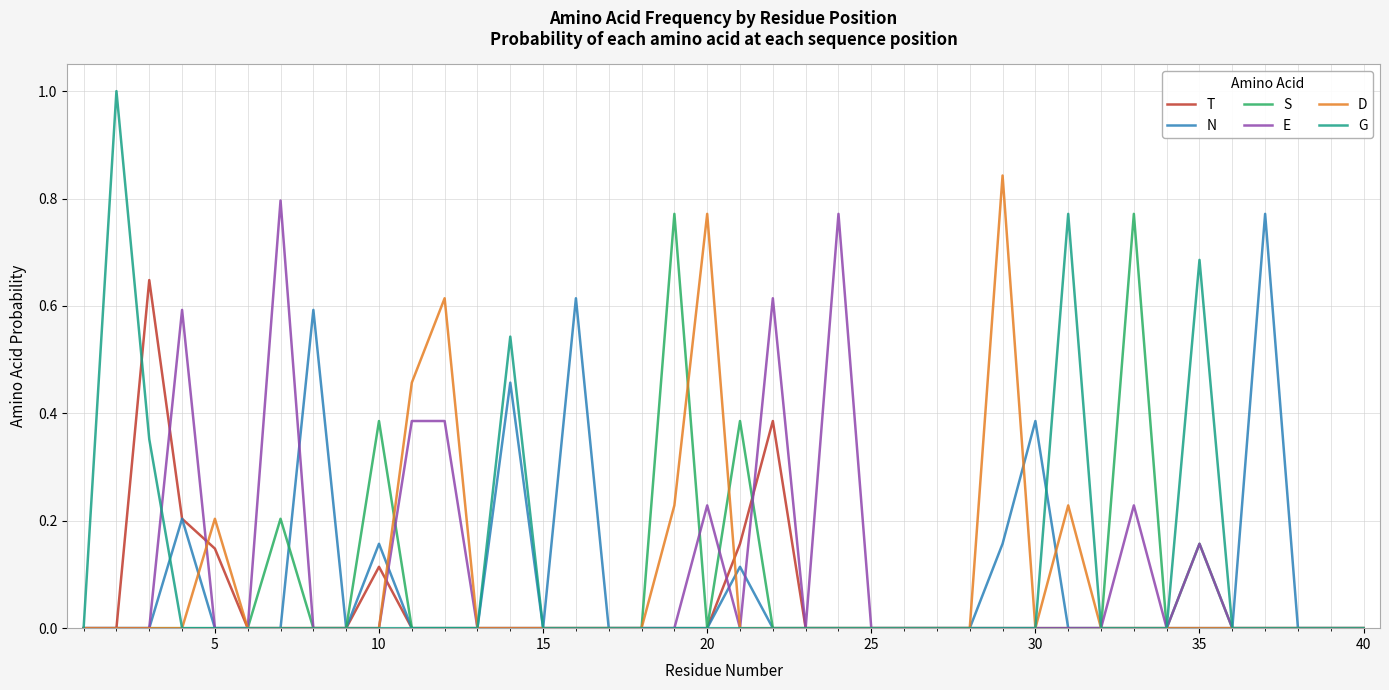

How many lines are shown in the chart?

6